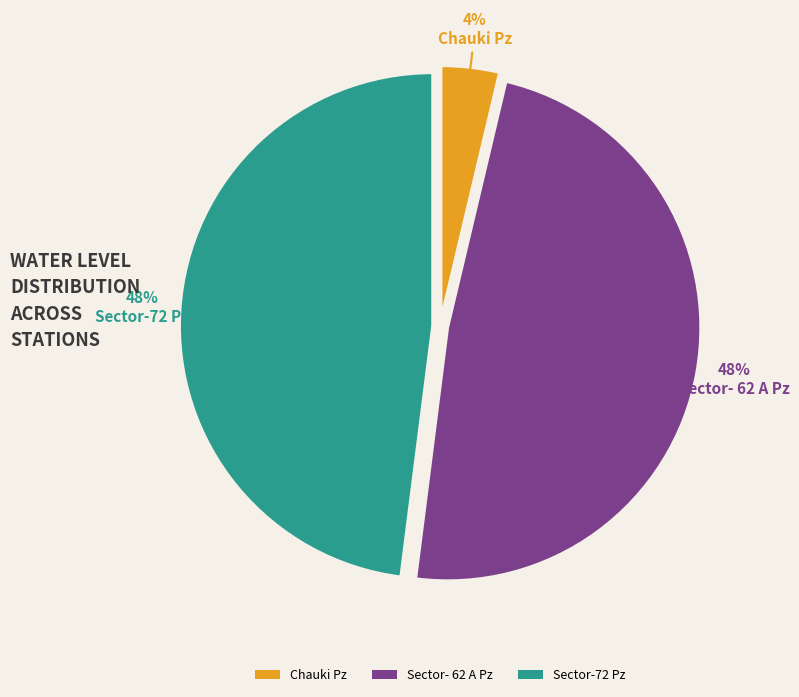

Is it true that Sector- 62 A Pz is 39% of the pie?

False